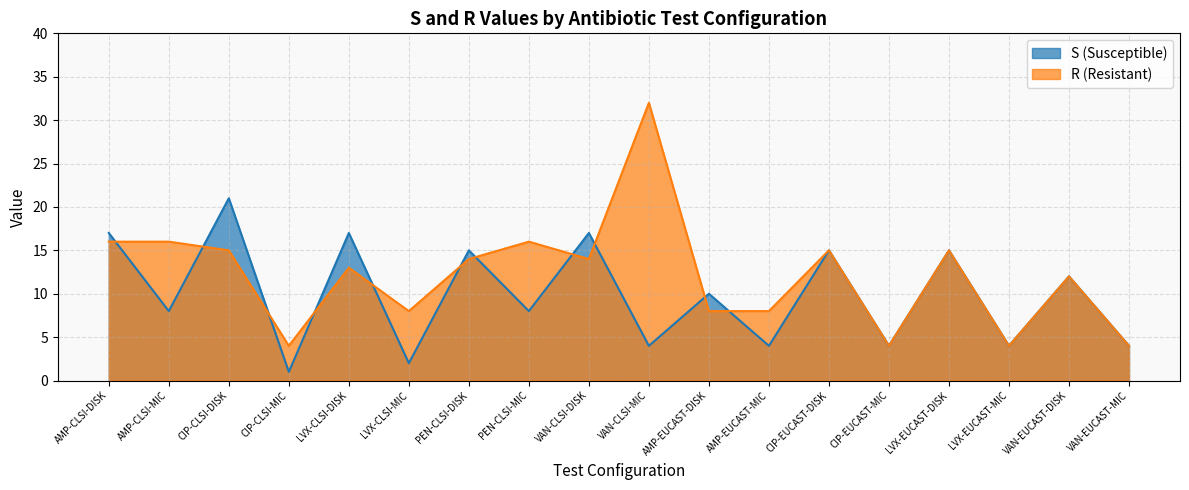

Count the number of categories in the chart.

18